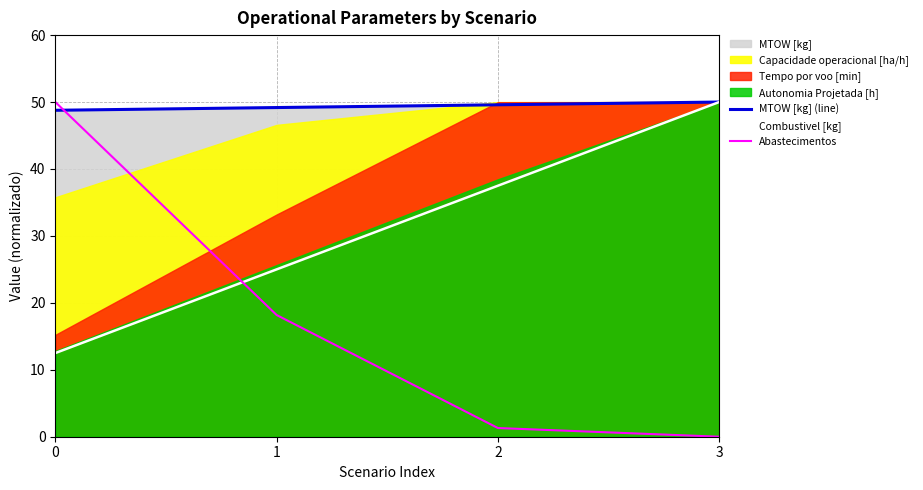

True or false: Combustivel [kg] and MTOW [kg] (line) cross at least once.

False